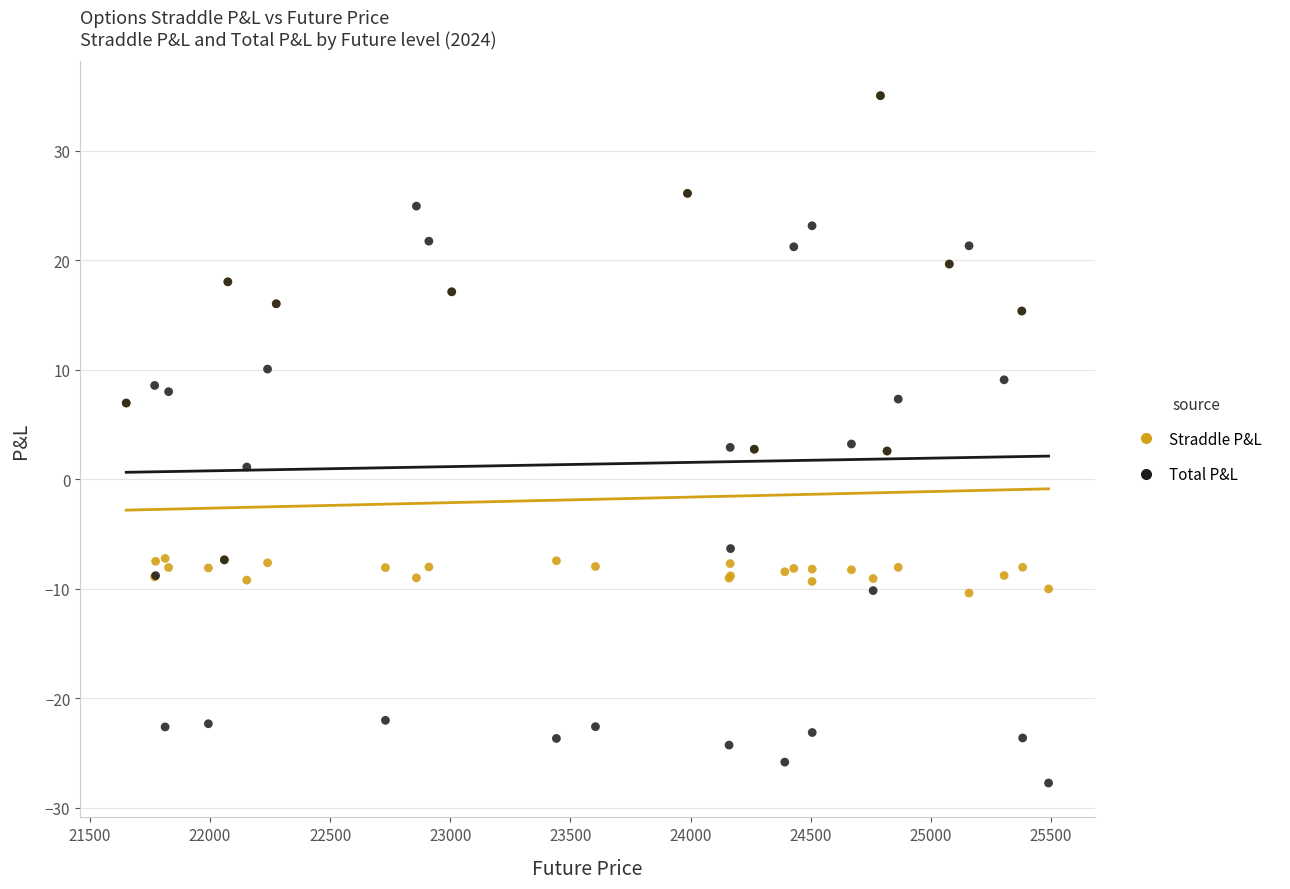

What are all the series names shown in the legend?

Straddle P&L, Total P&L